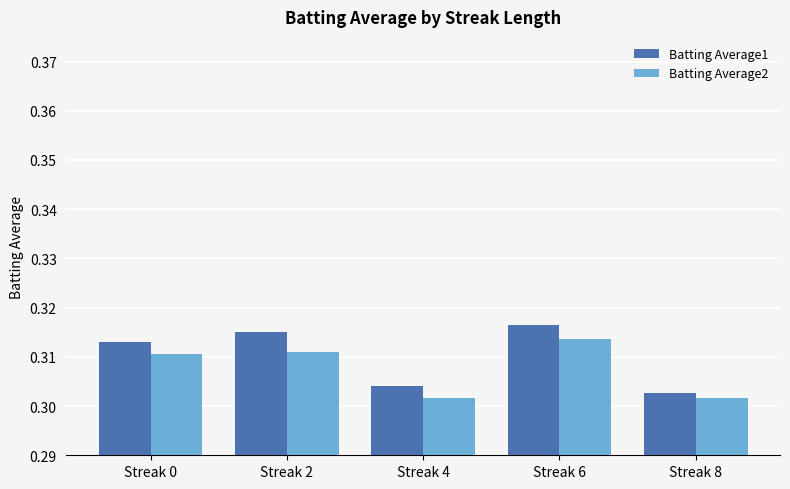

At how many categories does at least one series exceed 0?

5